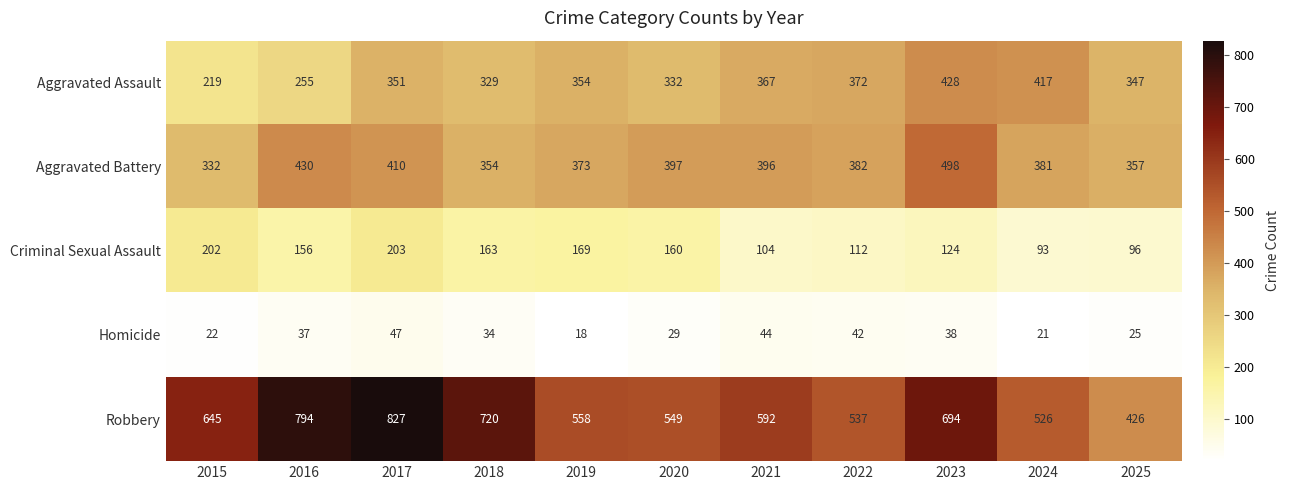

The Criminal Sexual Assault series shows 338 at 2017. True or false?

False